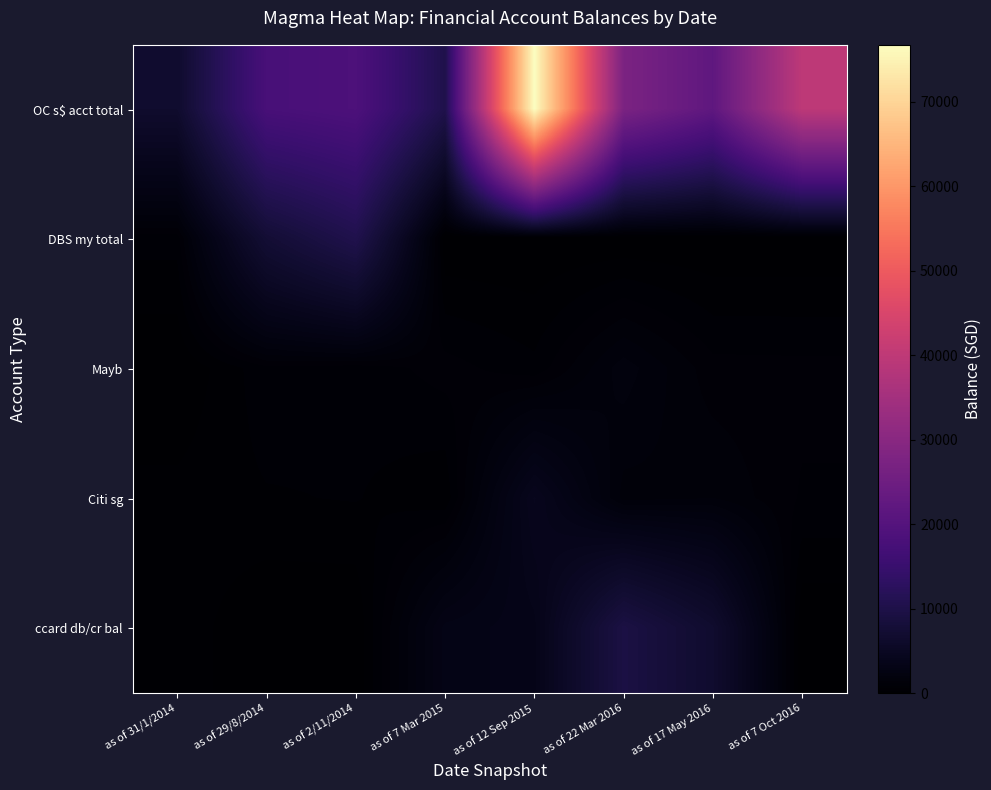

What is the maximum value shown in the chart?

76765.0